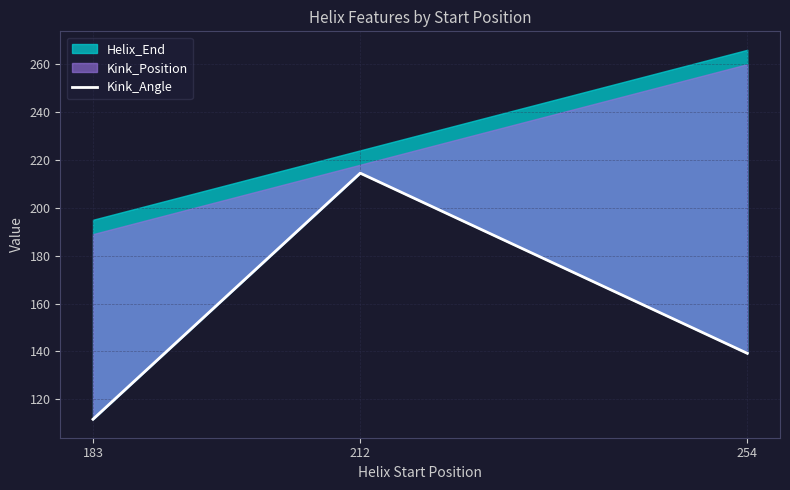

List the labels in order of value, smallest first.

183, 254, 212